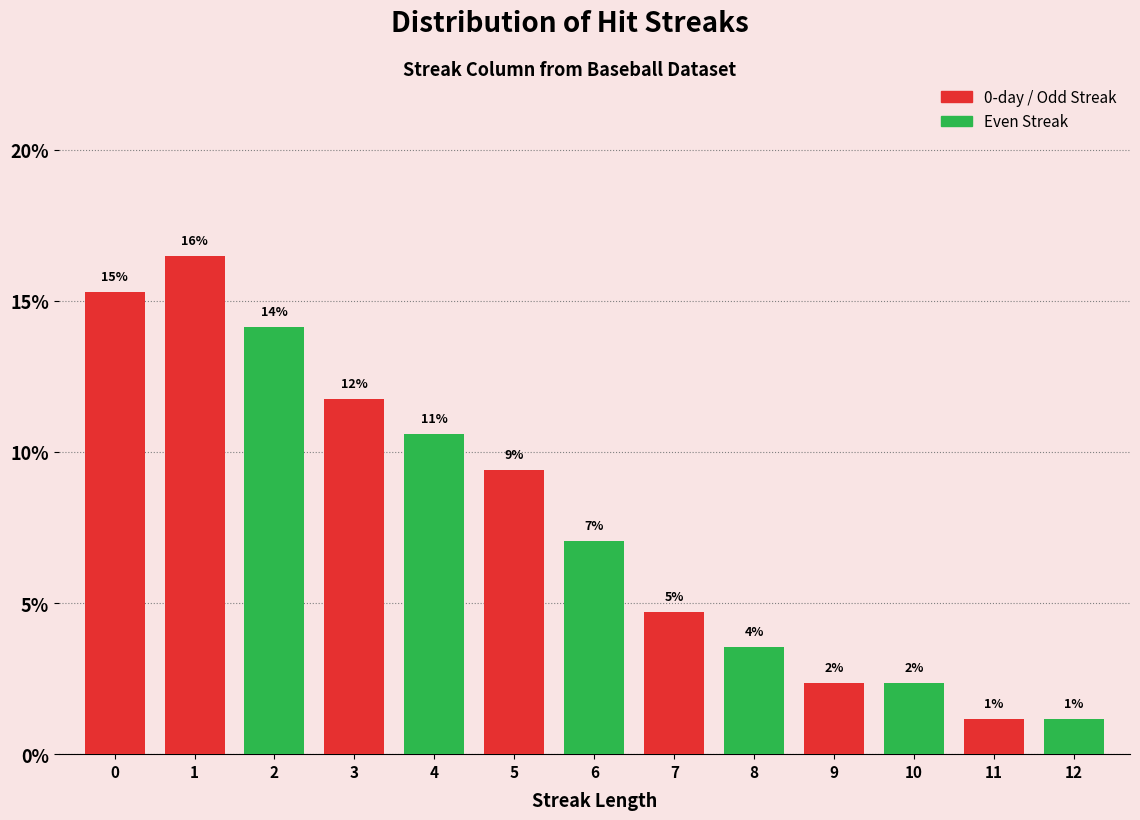

How many bars are there in total?

13